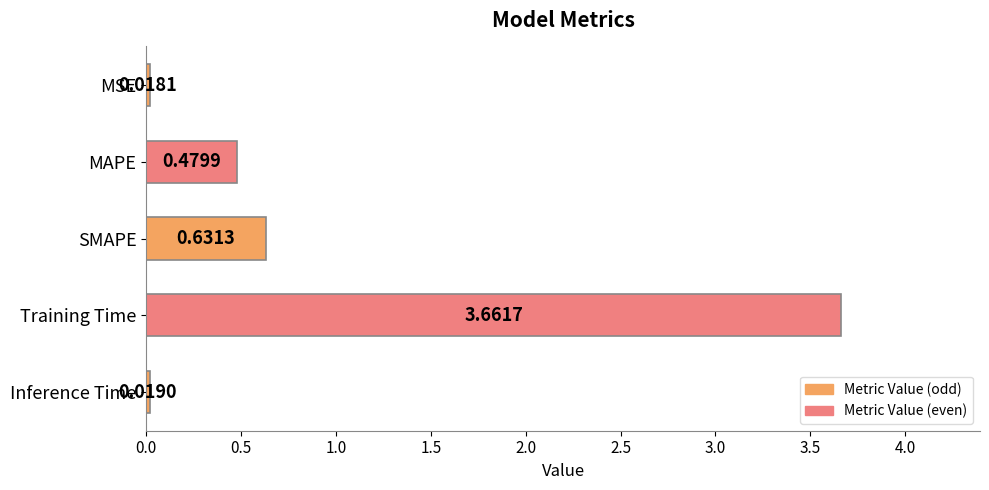

Are the bars horizontal?

Yes